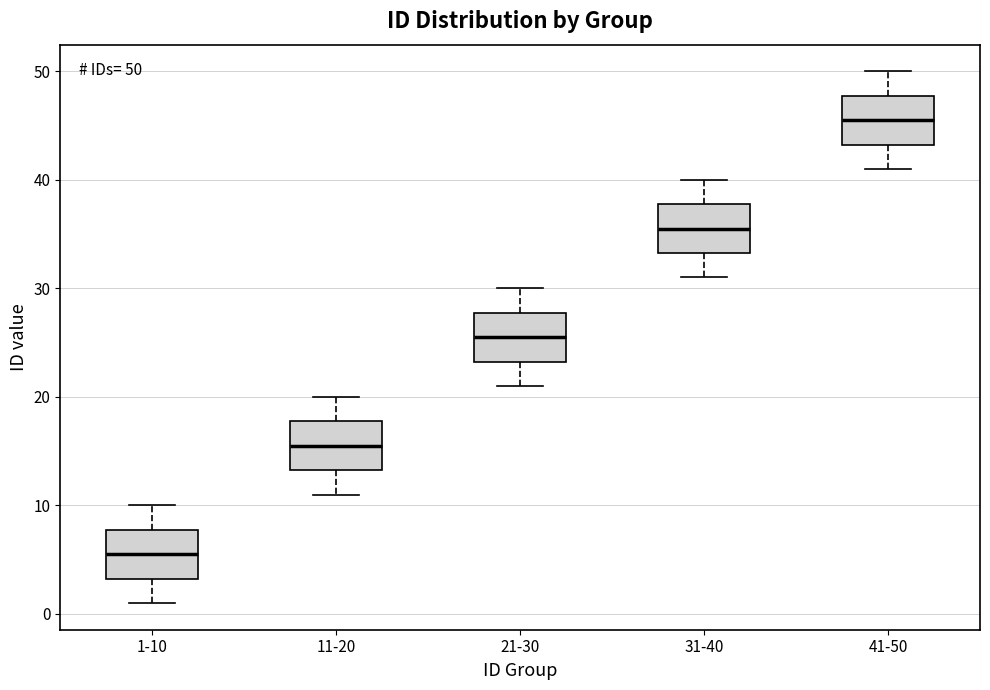

Which box's median line is the highest?

41-50